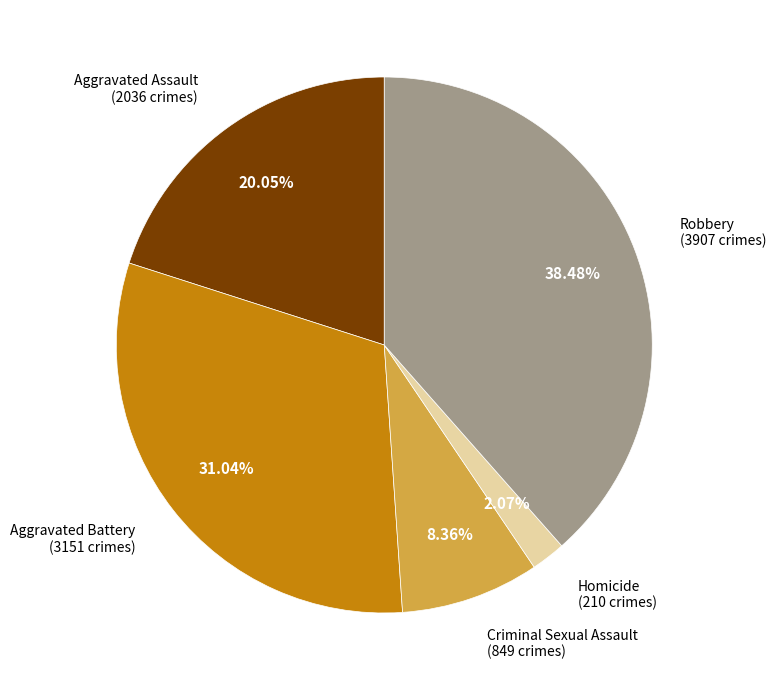

Does any single category account for the majority?

No